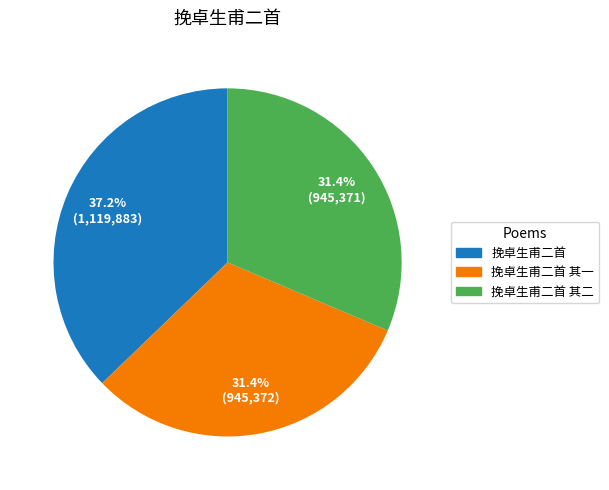

Is there any slice that represents more than half of the pie?

No